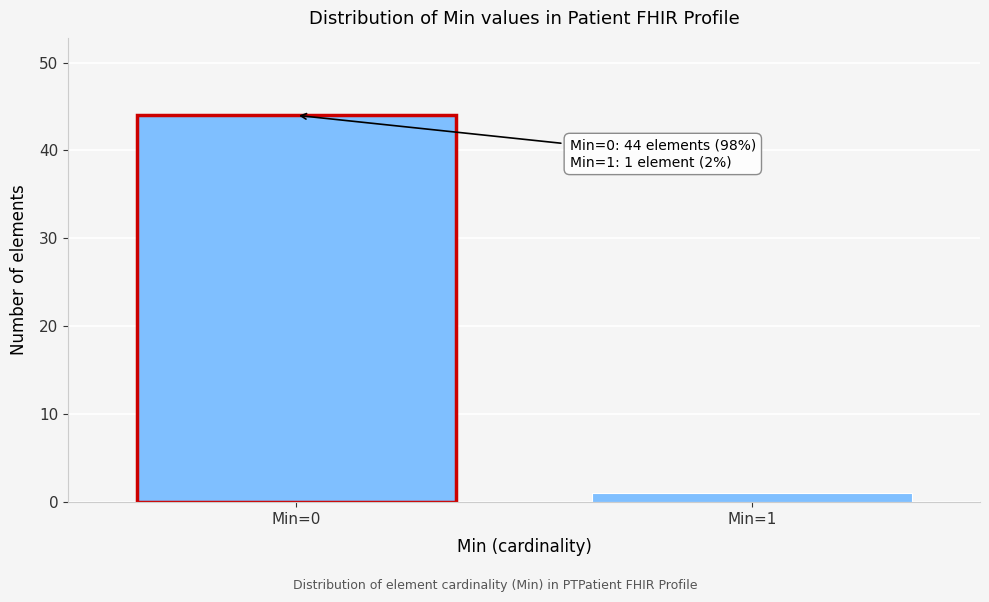

Reading left to right, what are all the values shown in this chart?

44	1